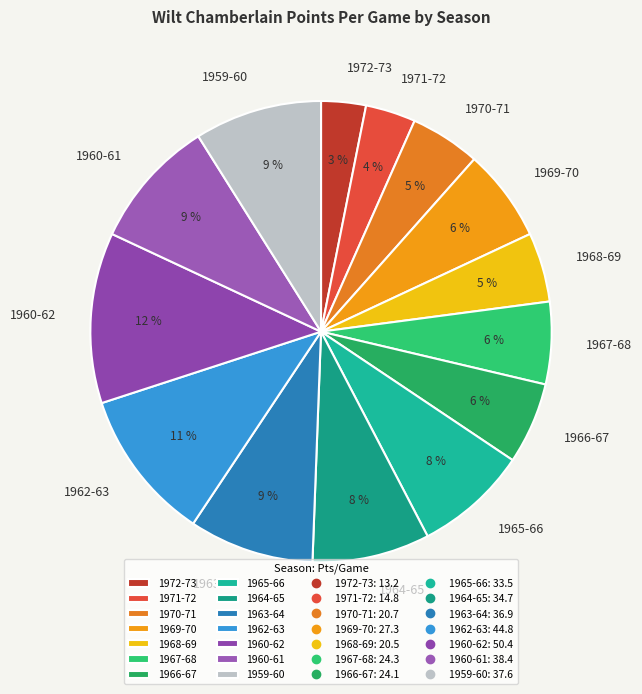

What is the ratio of the value at 1963-64 to the value at 1967-68?

1.5